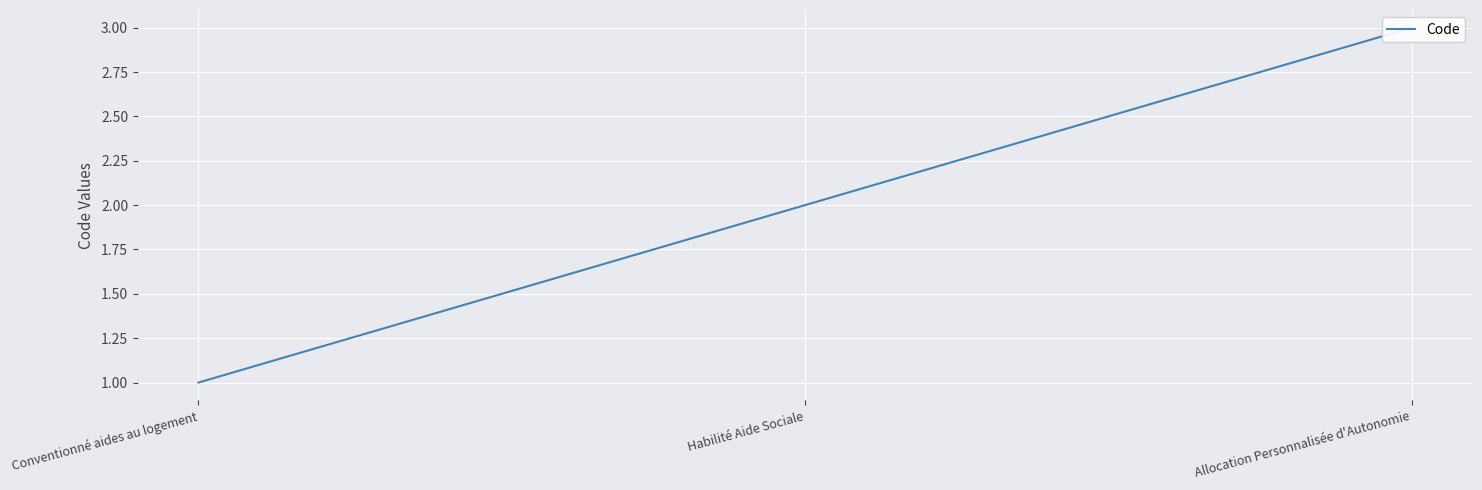

Which category has the highest value across all series?

Allocation Personnalisée d'Autonomie